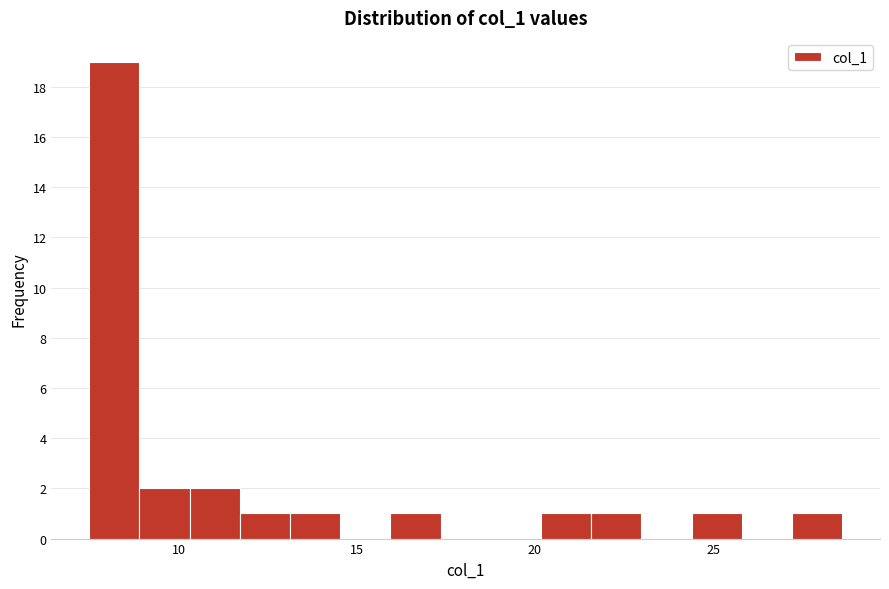

Read against the x-axis, roughly where is the centre of the tallest bar?

8.0